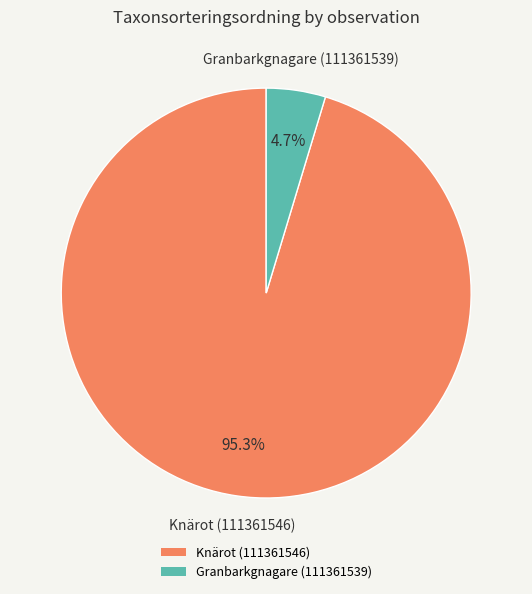

What is the smallest slice in the pie chart?

Granbarkgnagare (111361539)